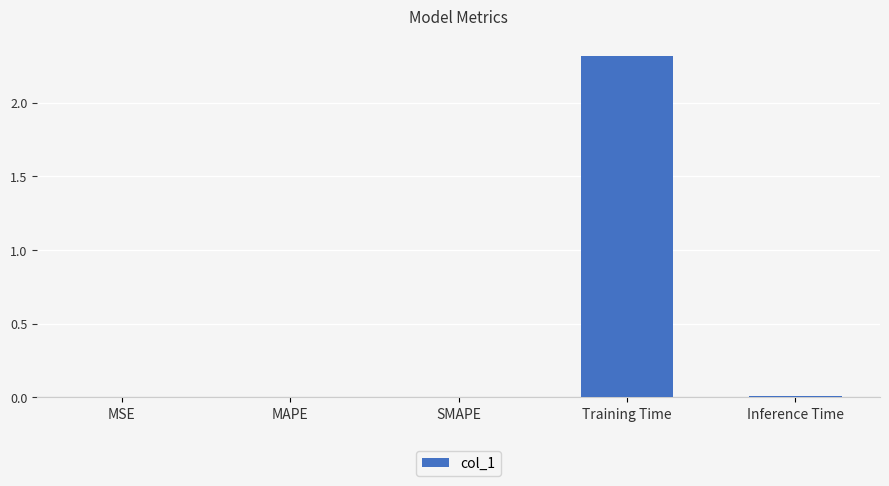

What is the sum of all values?

2.3